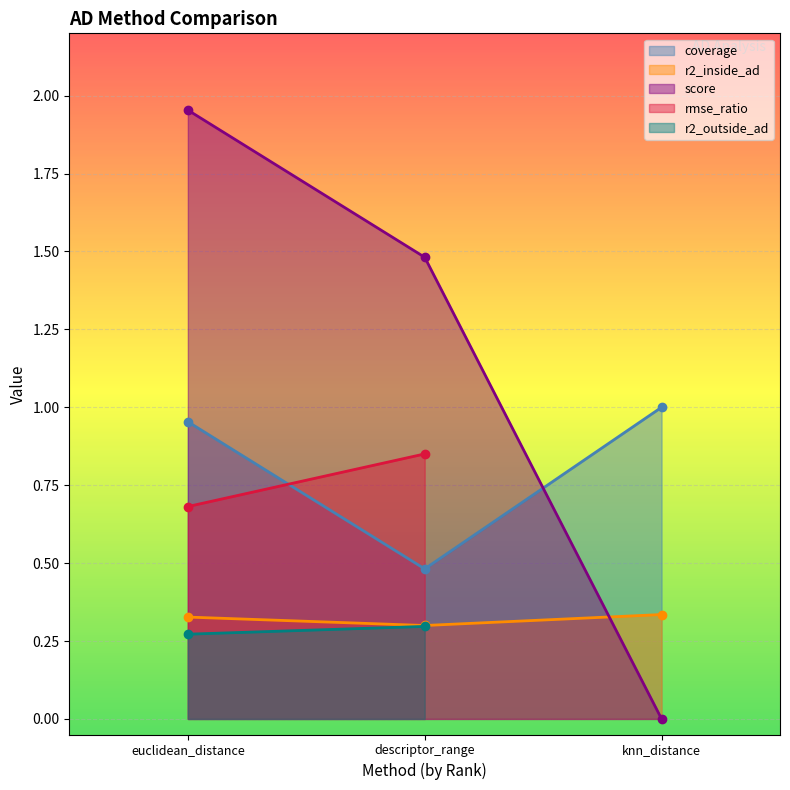

Rank the categories by coverage value from lowest to highest.

descriptor_range, euclidean_distance, knn_distance